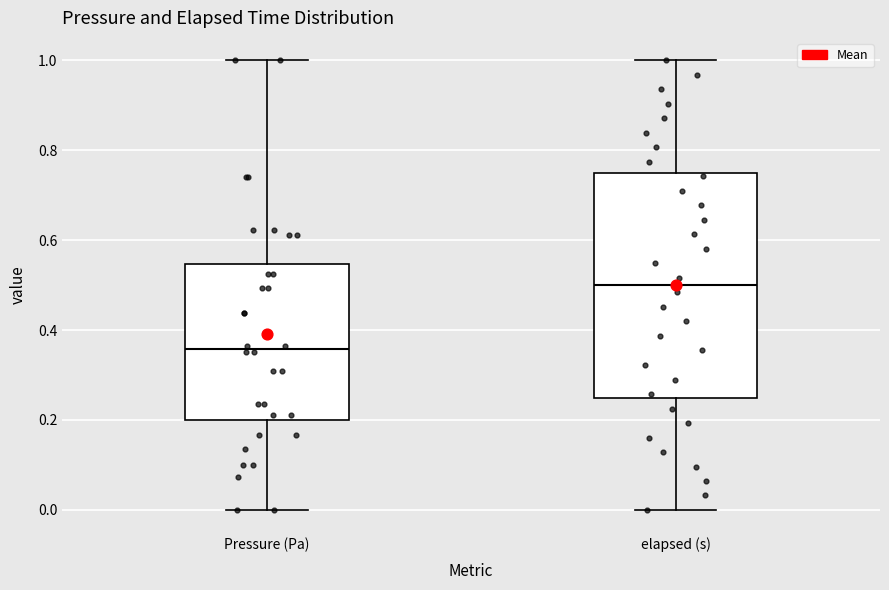

Which box's median line is the highest?

elapsed (s)